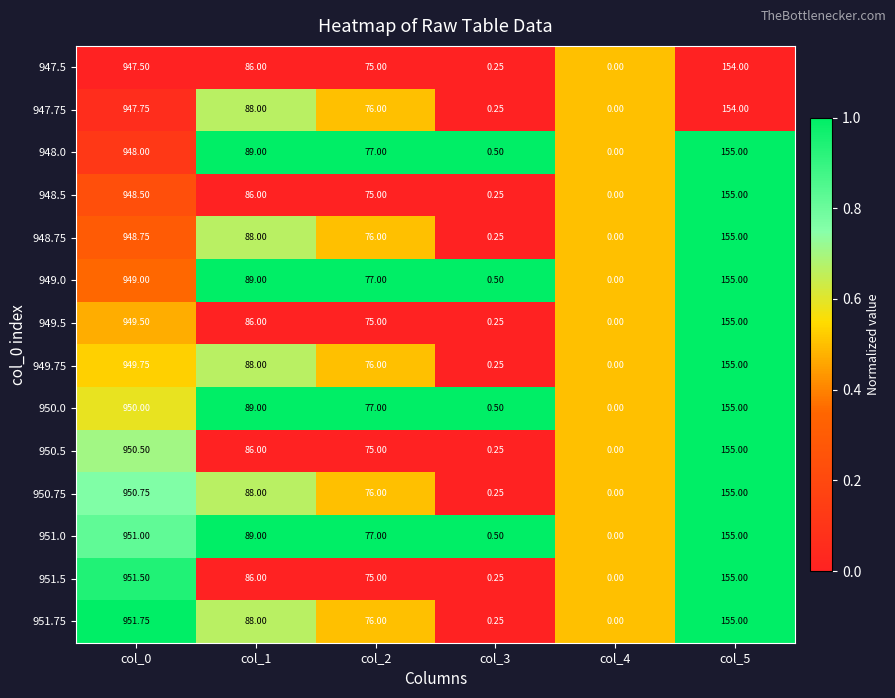

Is the value of 949.0 at col_5 greater than the value of 950.0 at col_3?

Yes